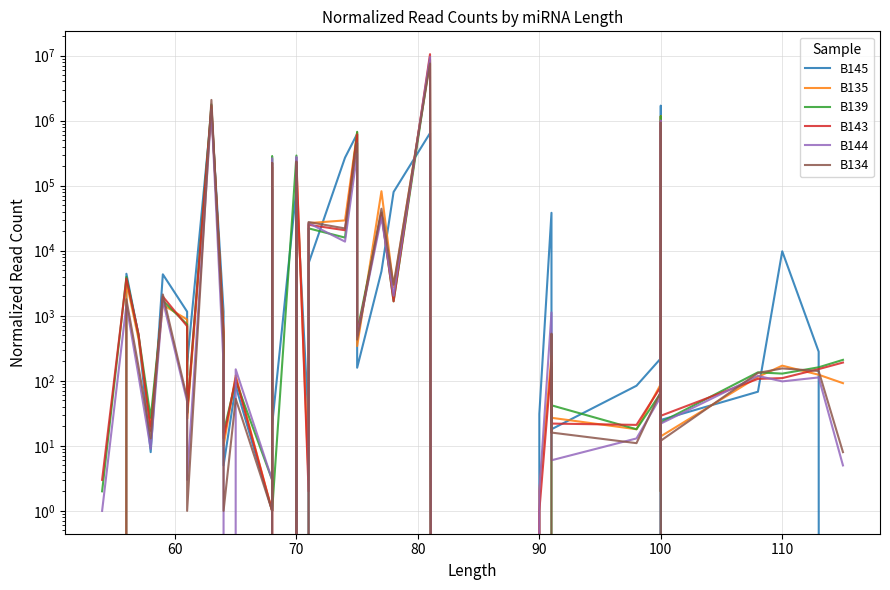

Does the chart have visible grid lines?

Yes